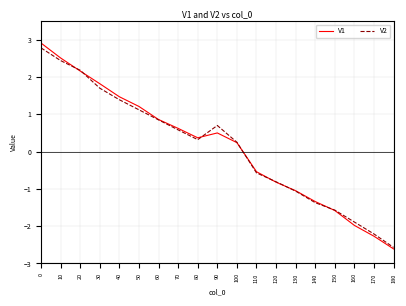

What are all the series names shown in the legend?

V1, V2